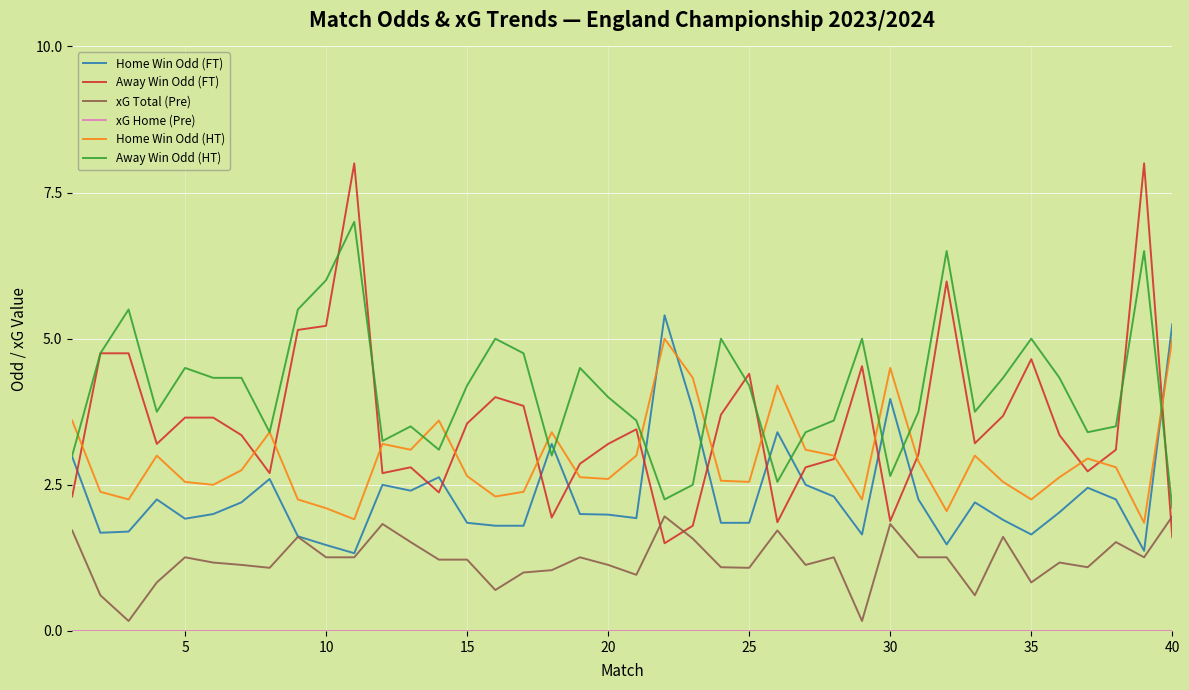

Which series ends up on top after the final intersection of Home Win Odd (HT) and Home Win Odd (FT)?

Home Win Odd (FT)